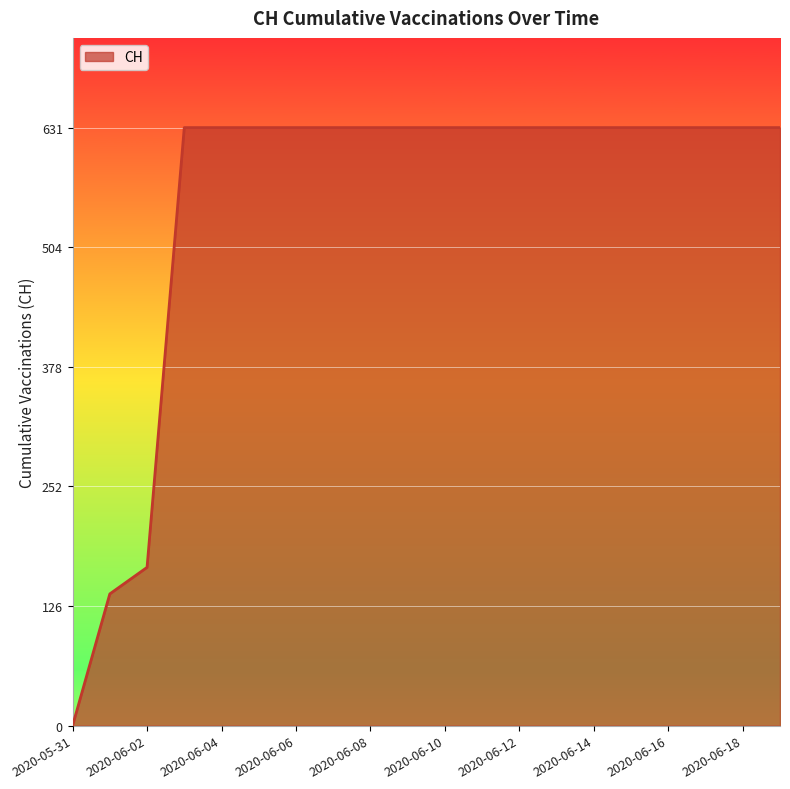

What is the difference between the maximum and minimum values?

631